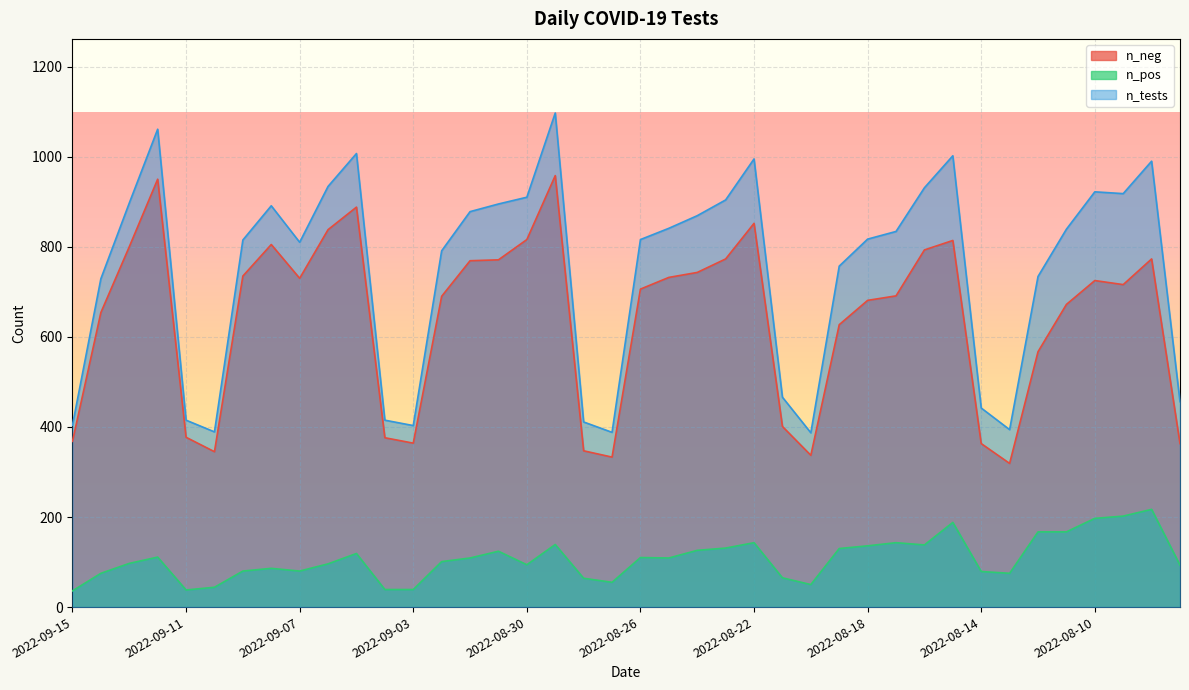

What is the spread (max minus min) of values at 2022-09-13?

800